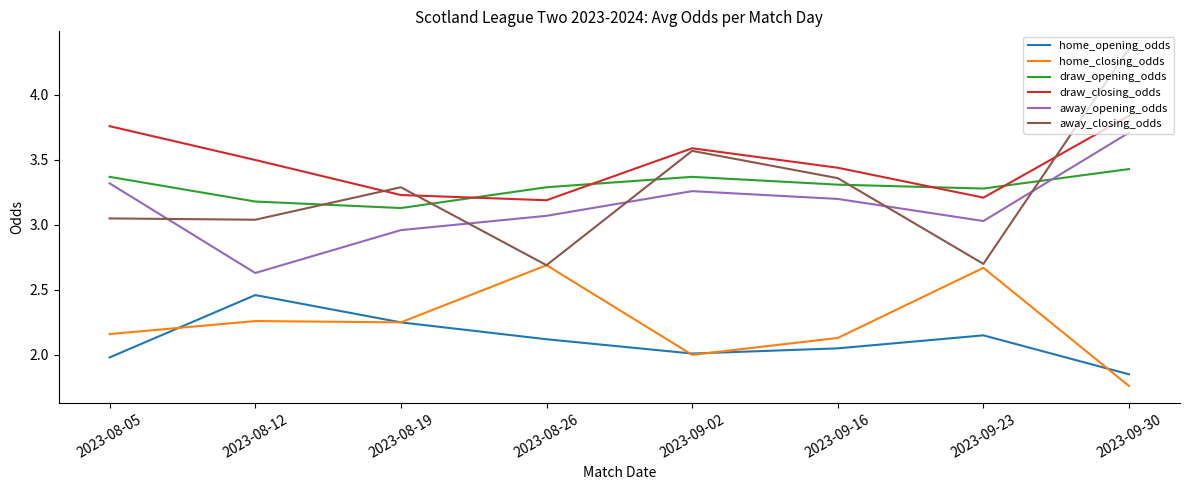

What position from the left is 2023-08-05?

1